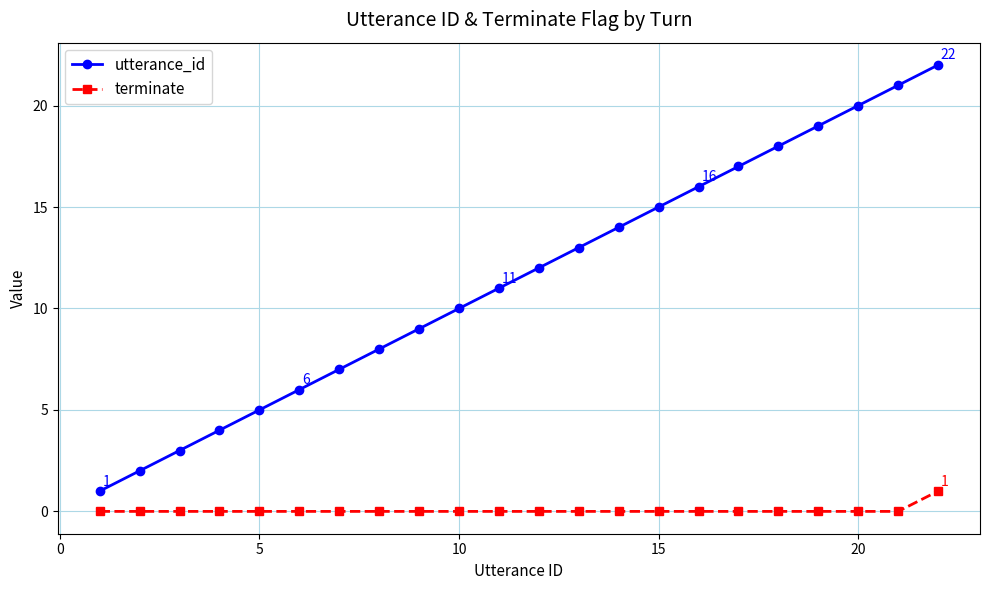

Which series has the largest range (max minus min)?

utterance_id